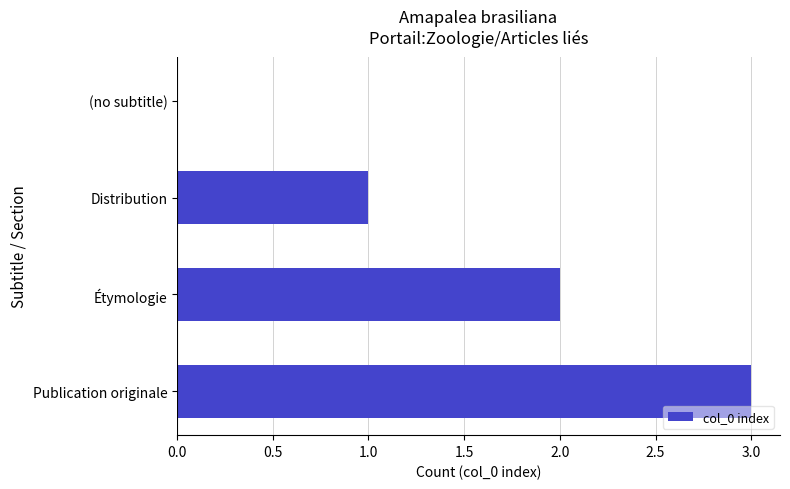

The value at (no subtitle) is 0. True or false?

True